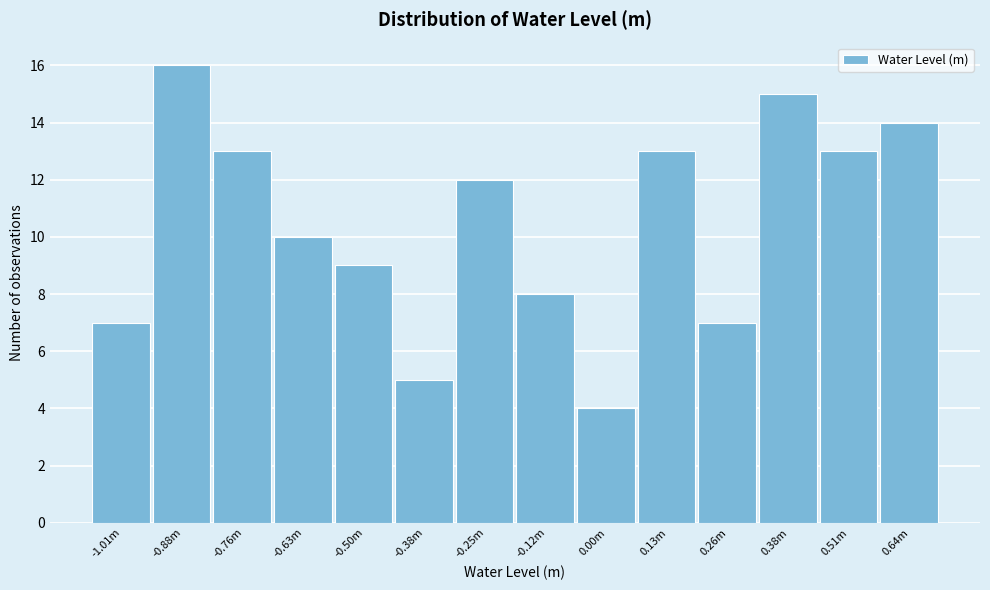

Reading right to left, what are all the values shown in this chart?

0.64m=14	0.51m=13	0.38m=15	0.26m=7	0.13m=13	0.00m=4	-0.12m=8	-0.25m=12	-0.38m=5	-0.50m=9	-0.63m=10	-0.76m=13	-0.88m=16	-1.01m=7